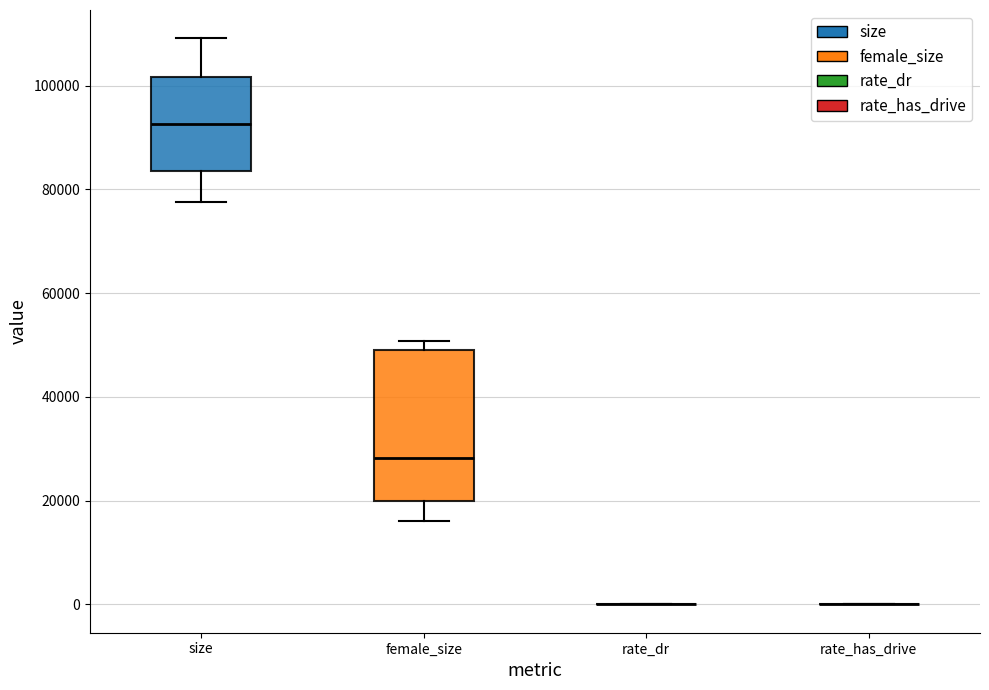

Where is the lower edge of the box for size on the y-axis? The values are not printed on the chart, so give them approximately, as read against the axis.

84000